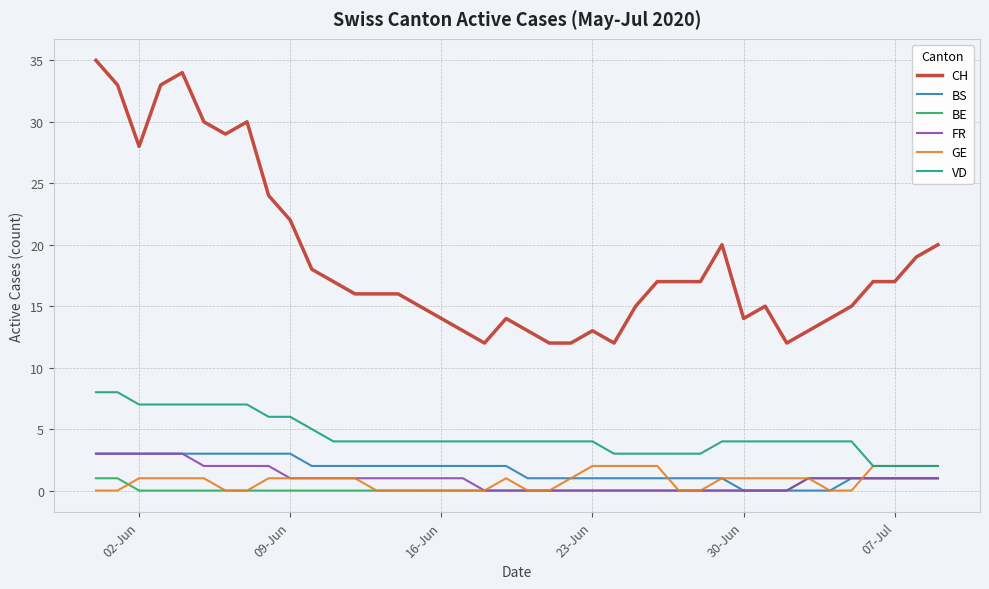

True or false: FR and VD cross at least once.

False